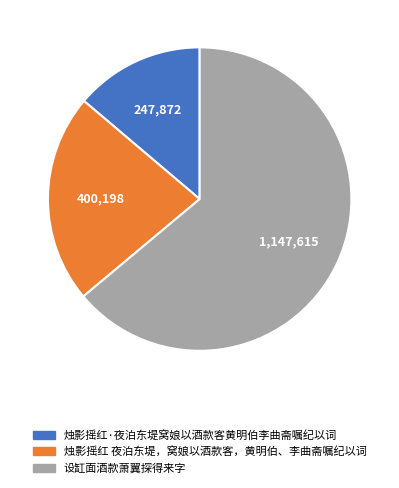

Combined, do 烛影摇红·夜泊东堤窝娘以酒款客黄明伯李曲斋嘱纪以词 and 设缸面酒款萧翼探得来字 account for over 50%?

Yes